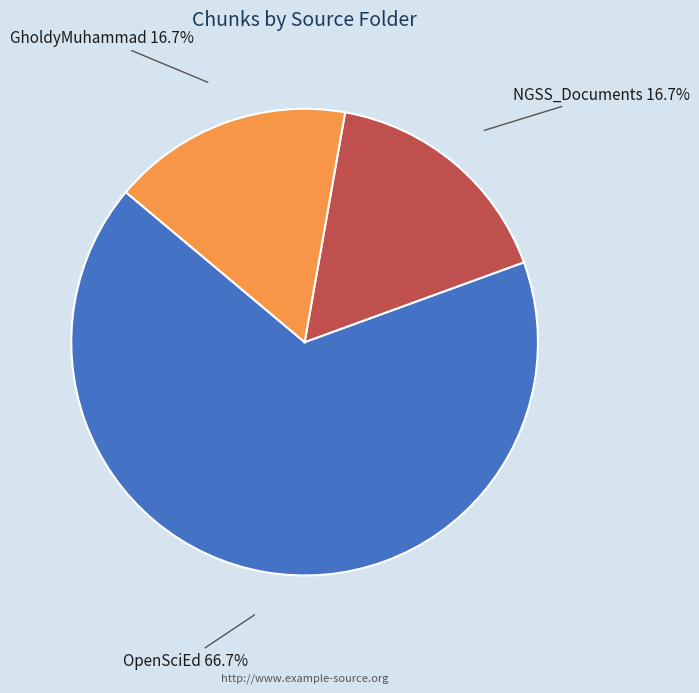

Does any single category account for the majority?

Yes